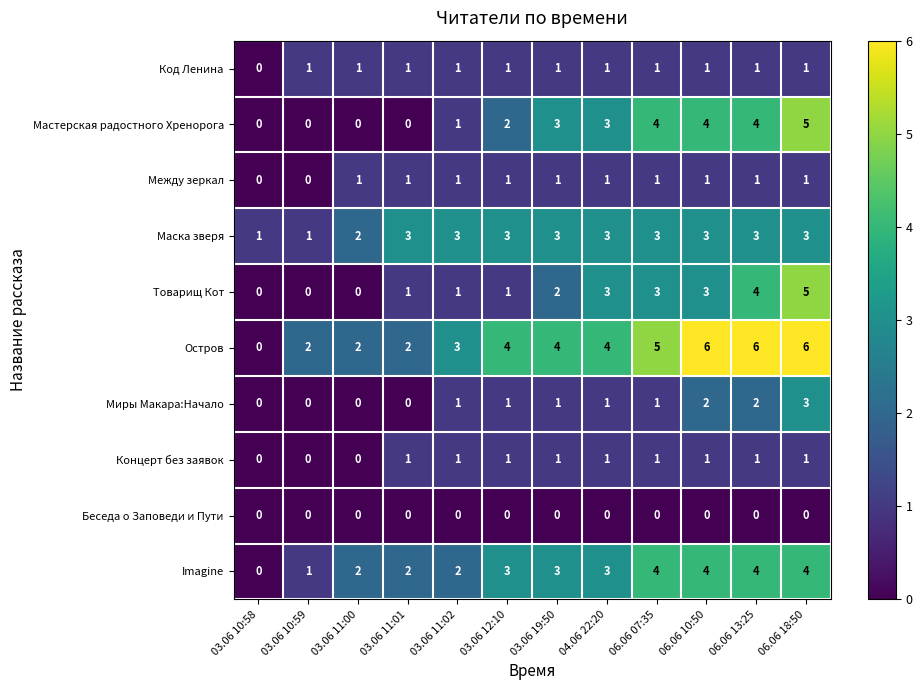

Count the number of data series in this chart.

10